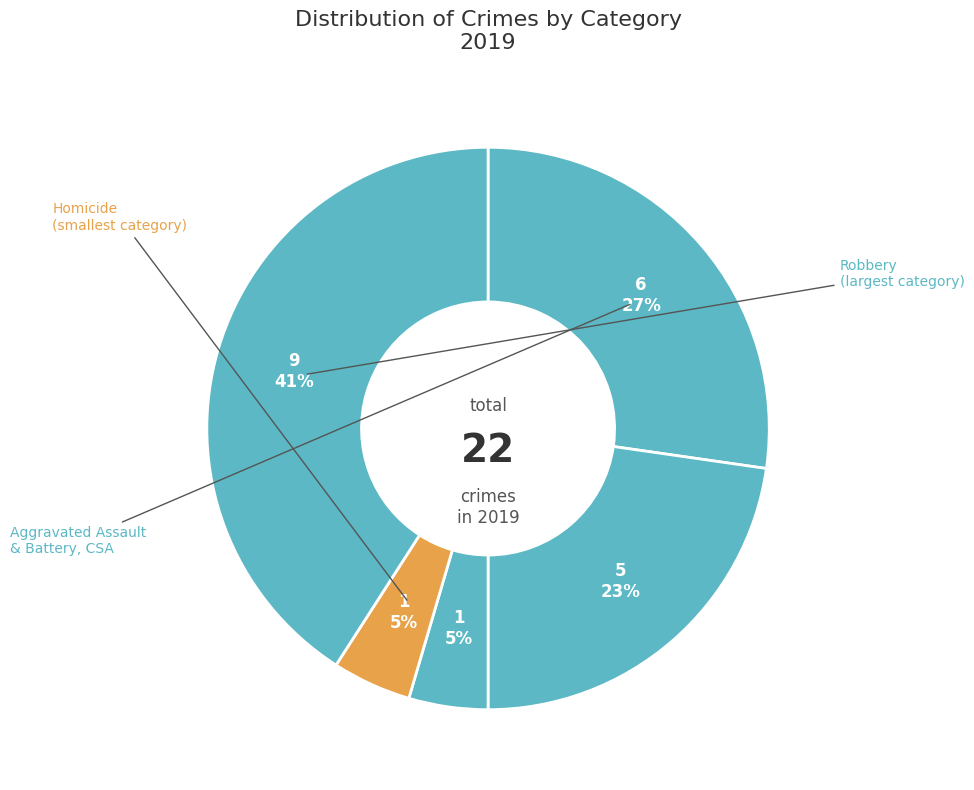

Does any single category account for the majority?

No